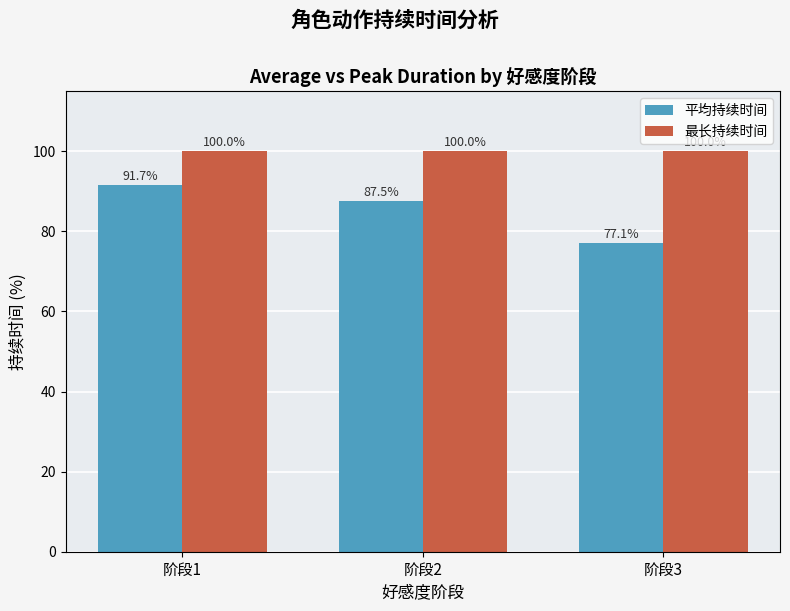

What is the value of the 平均持续时间 bar at the 2nd from the left?

87.5